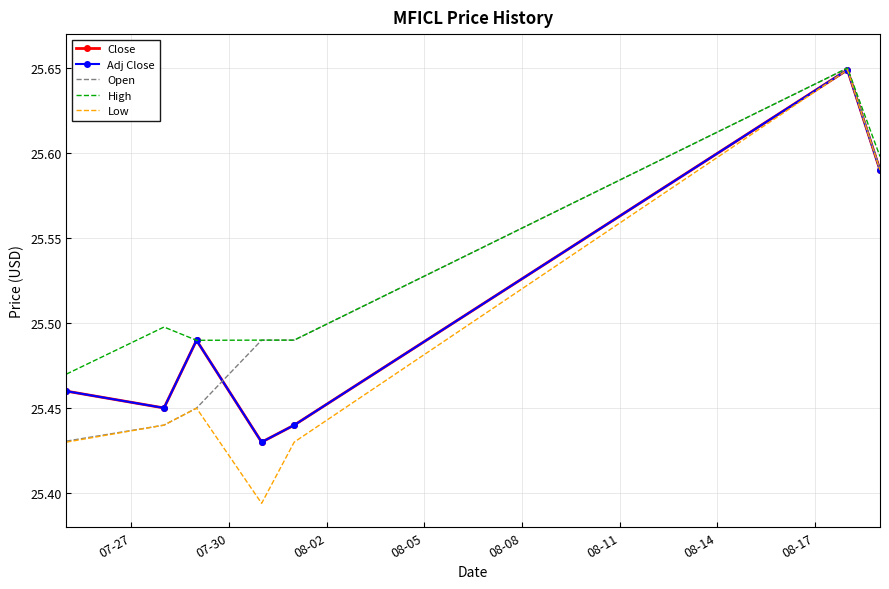

How many lines are shown in the chart?

5